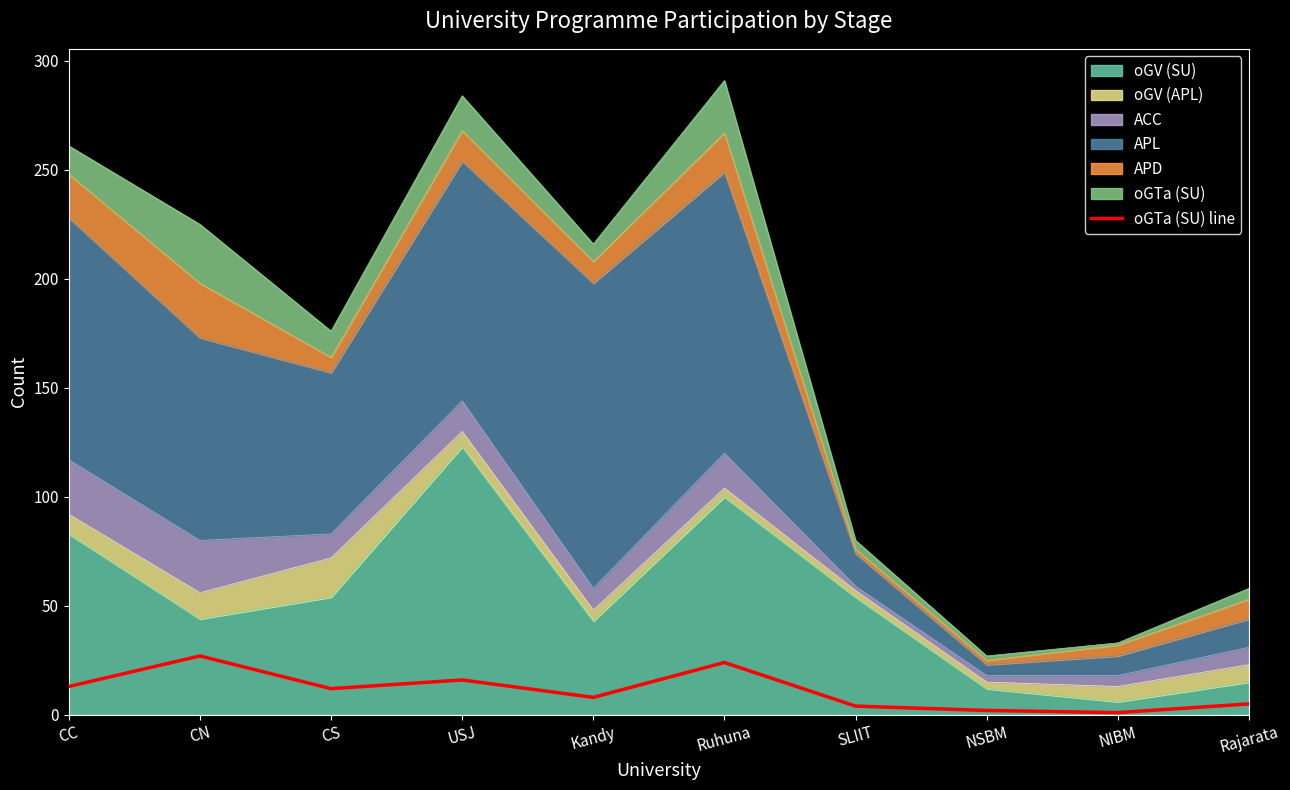

What is the label of the 3rd point from the right?

NSBM